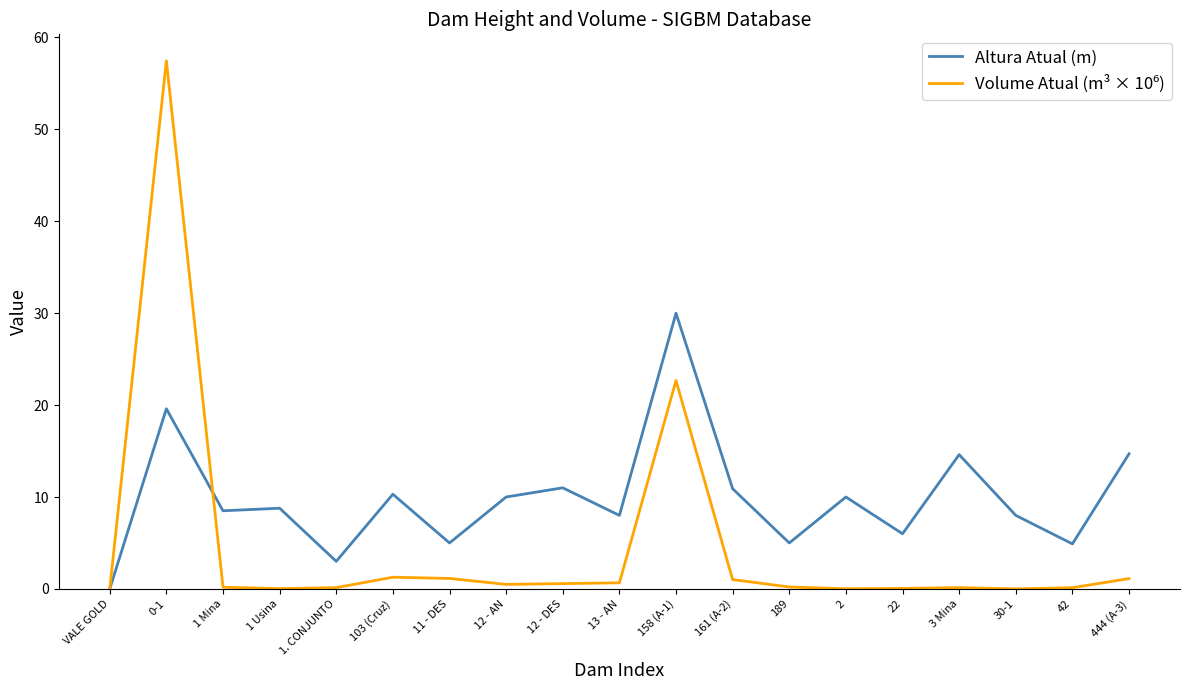

The value of Altura Atual (m) at 1 Usina is 8.8. True or false?

True